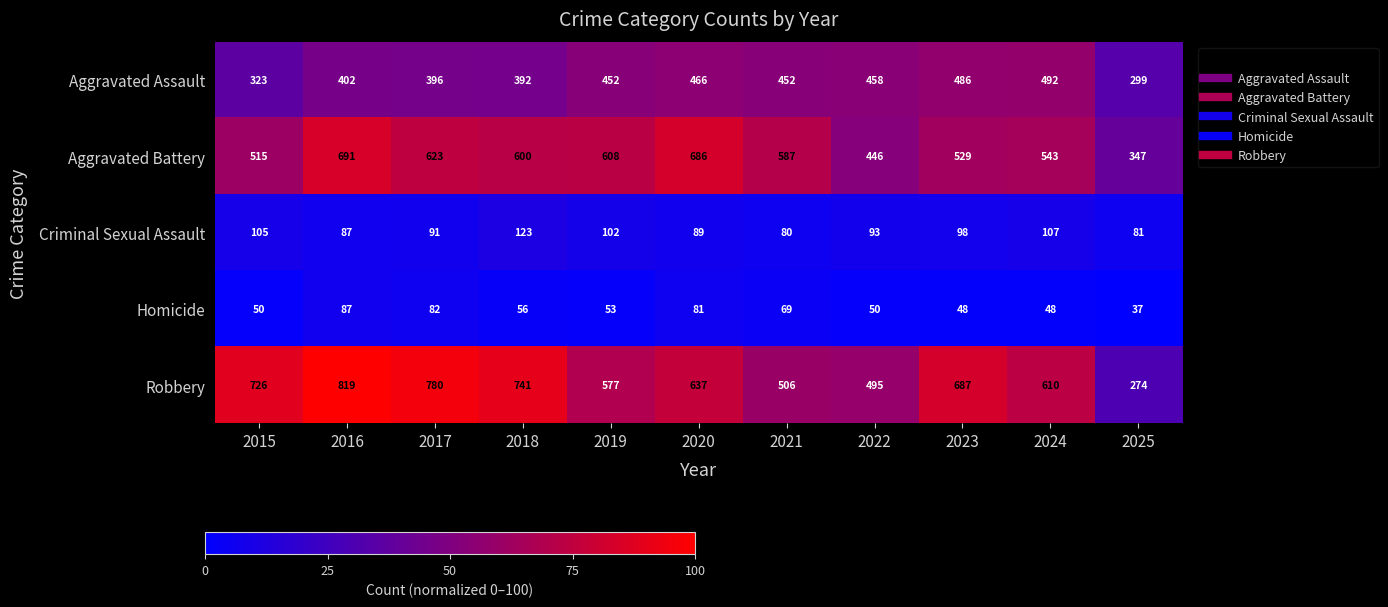

What is the difference between the second highest and second lowest values in the Aggravated Battery series?

240